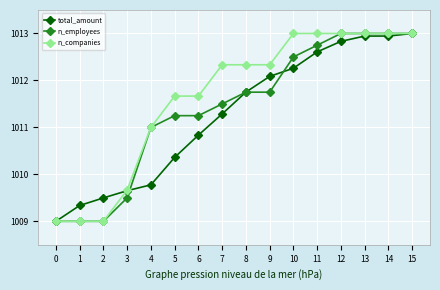

Rank the series at 6 from highest to lowest value.

n_companies, n_employees, total_amount